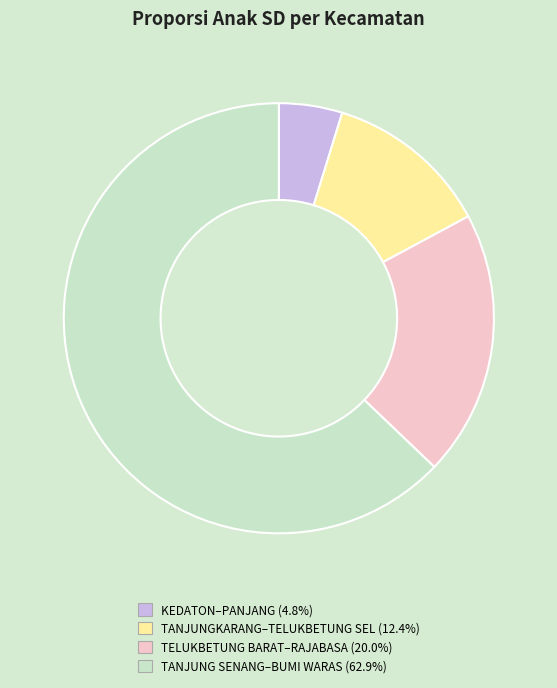

Does any single category account for the majority?

Yes